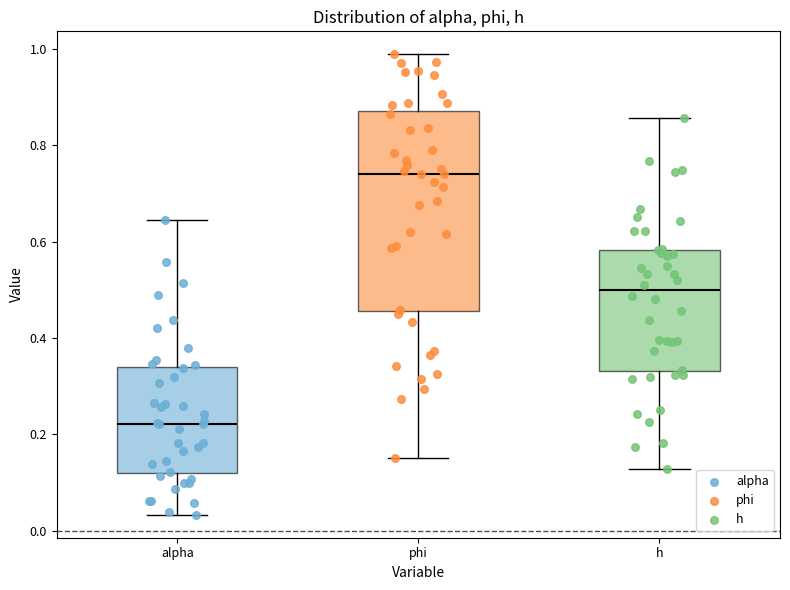

Comparing the boxes themselves (not the whiskers), which one is the tallest?

phi